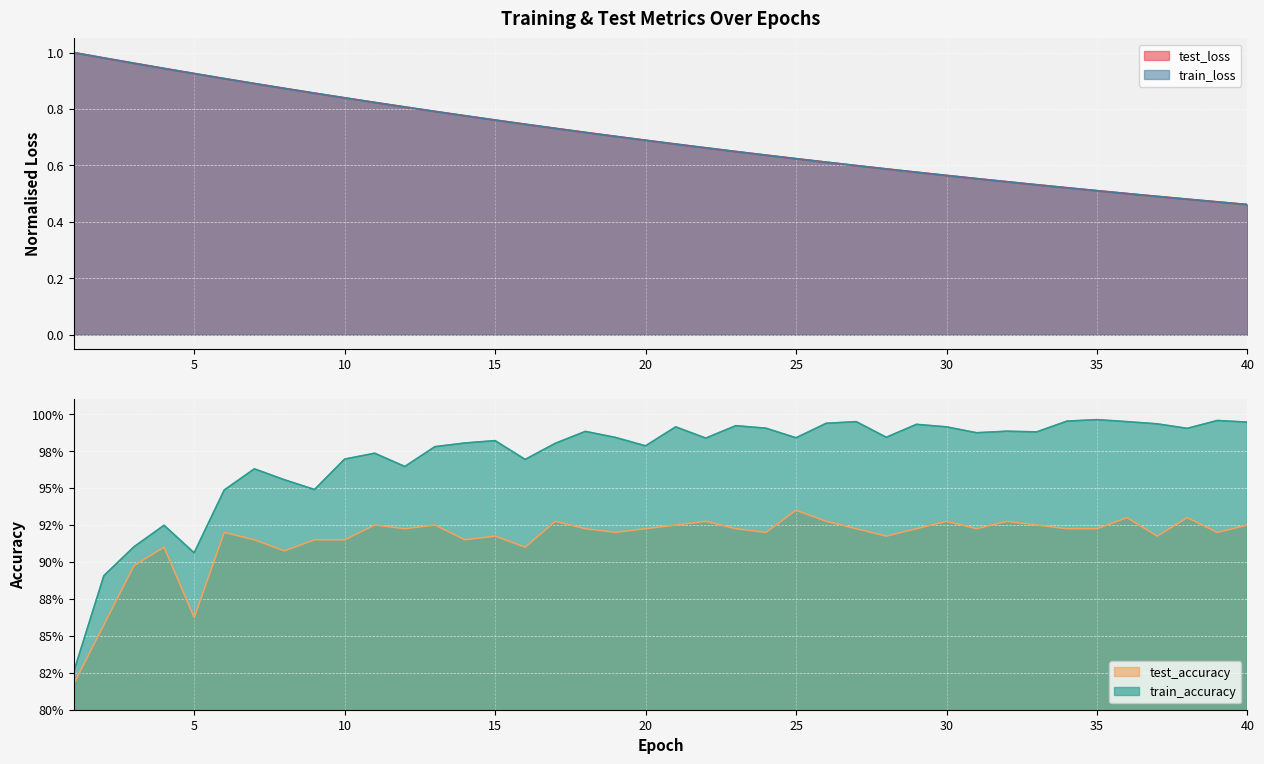

The test_loss series shows 0.3 at 15. True or false?

False